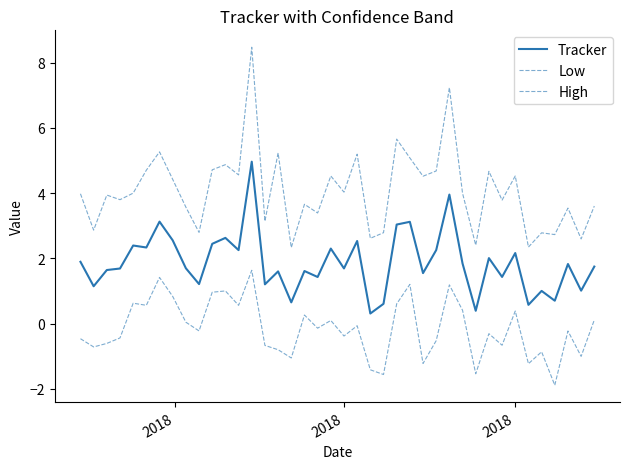

Is this an area chart (filled region under the line)?

No